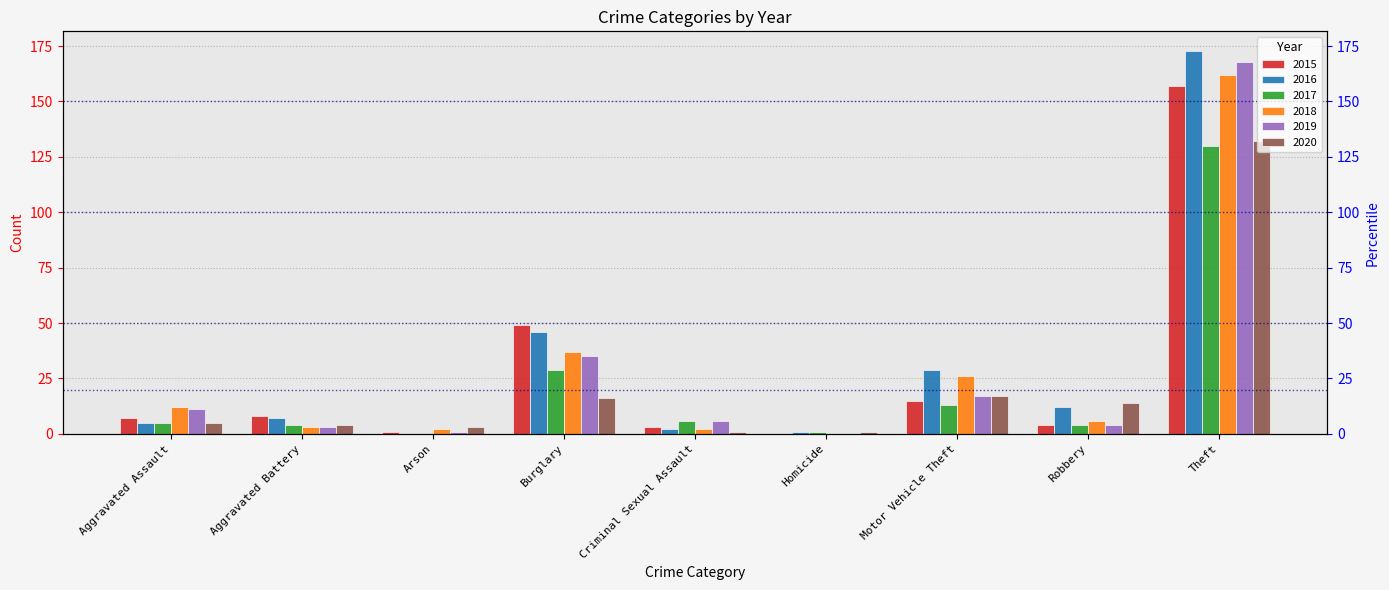

Is it true that 2016 equals 6 at Robbery?

False